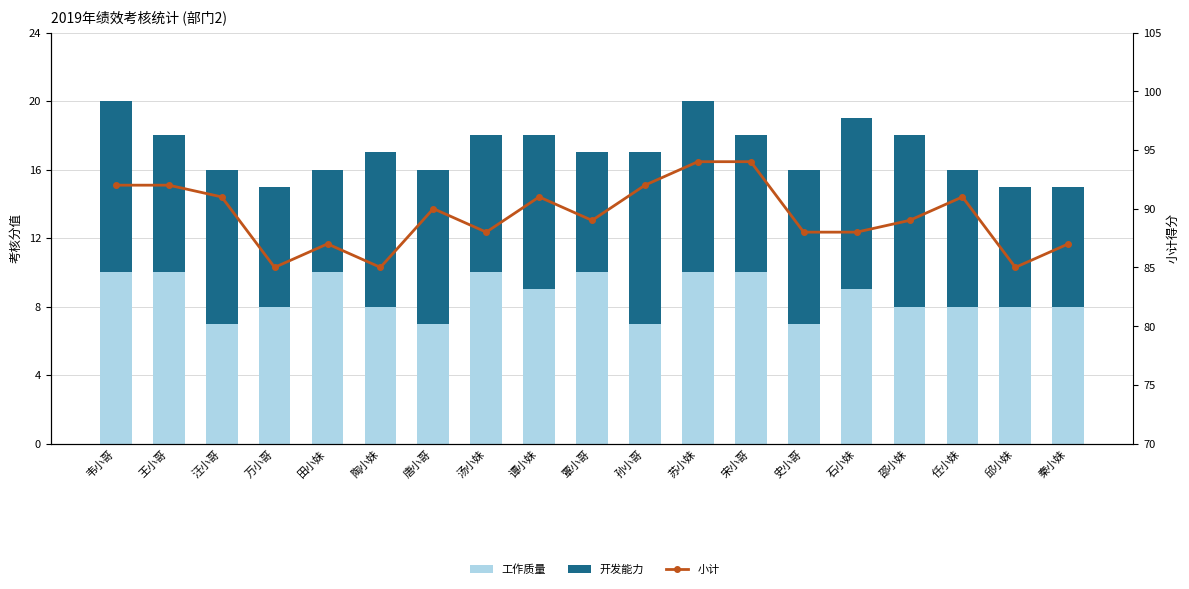

How many values in the 开发能力 series are below 9?

9